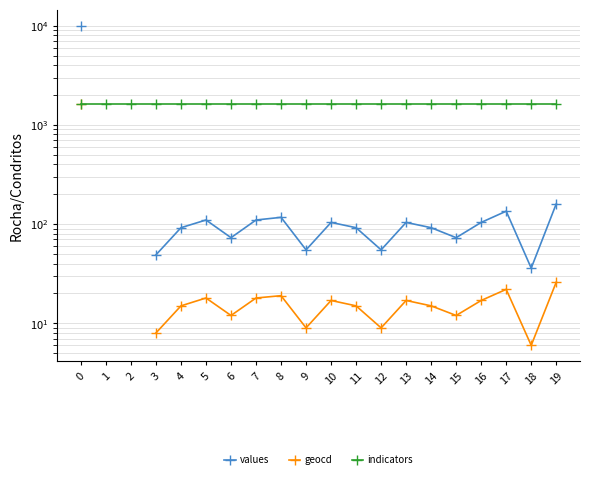

How many values in the values series exceed 92?

9